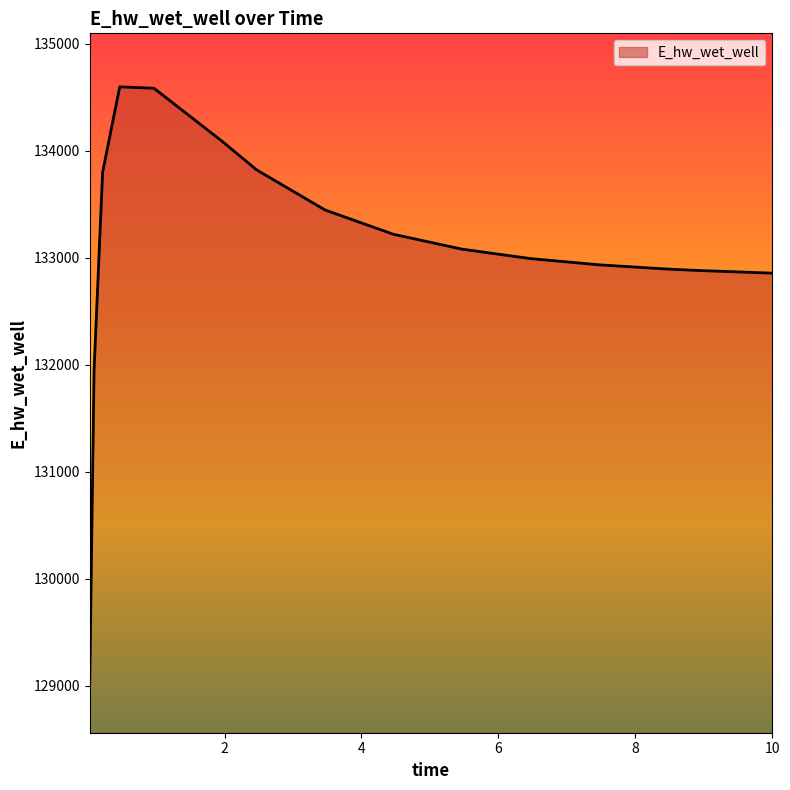

What is the smallest value displayed?

129058.7